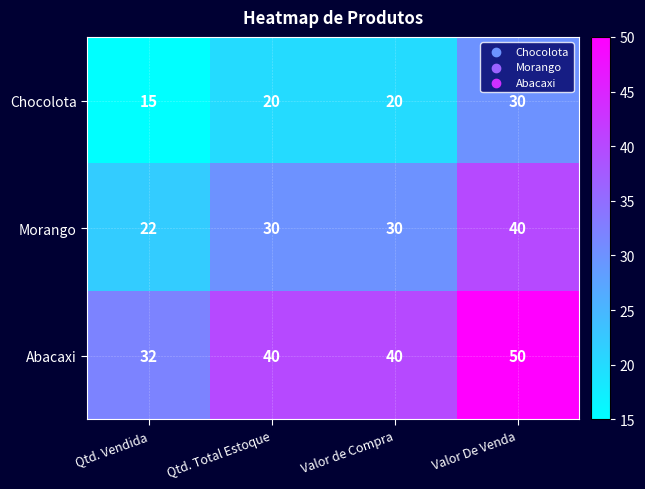

At how many categories does at least one series exceed 37?

3